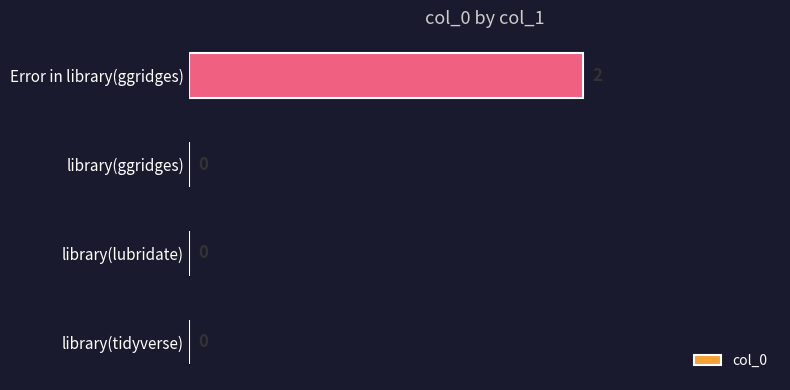

Between library(ggridges) and Error in library(ggridges), which is larger?

Error in library(ggridges)